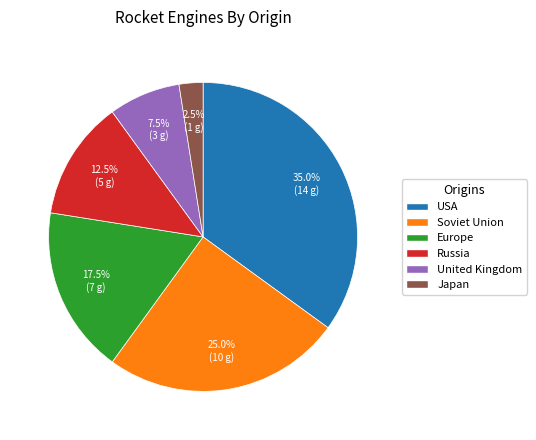

How many slices are in this pie chart?

6